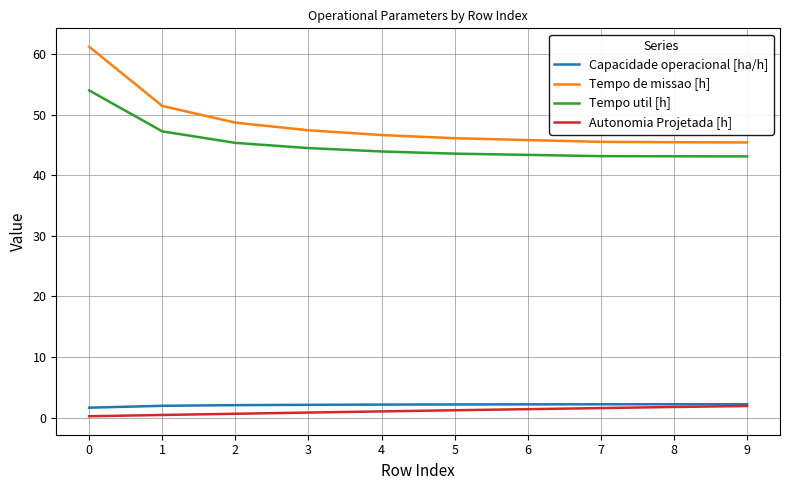

True or false: Tempo de missao [h] and Autonomia Projetada [h] intersect in this chart.

False